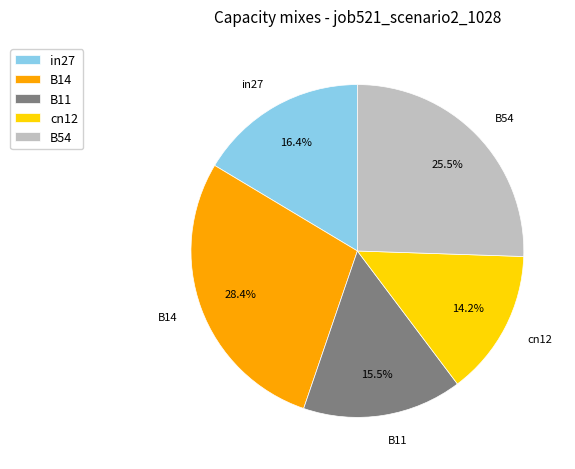

Does B11 represent more than half of the total?

No